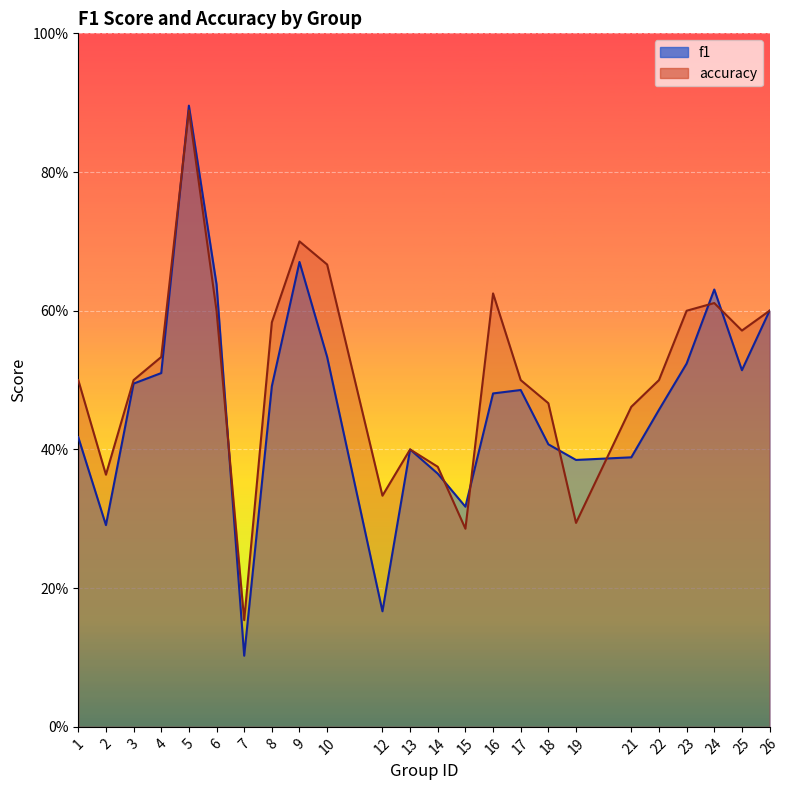

Rank the series by their maximum value, from lowest to highest.

accuracy, f1